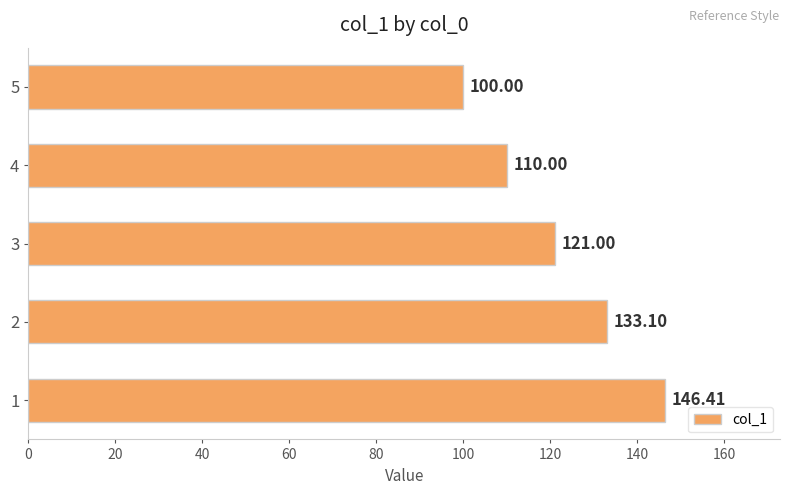

What is the sum of all values?

610.5